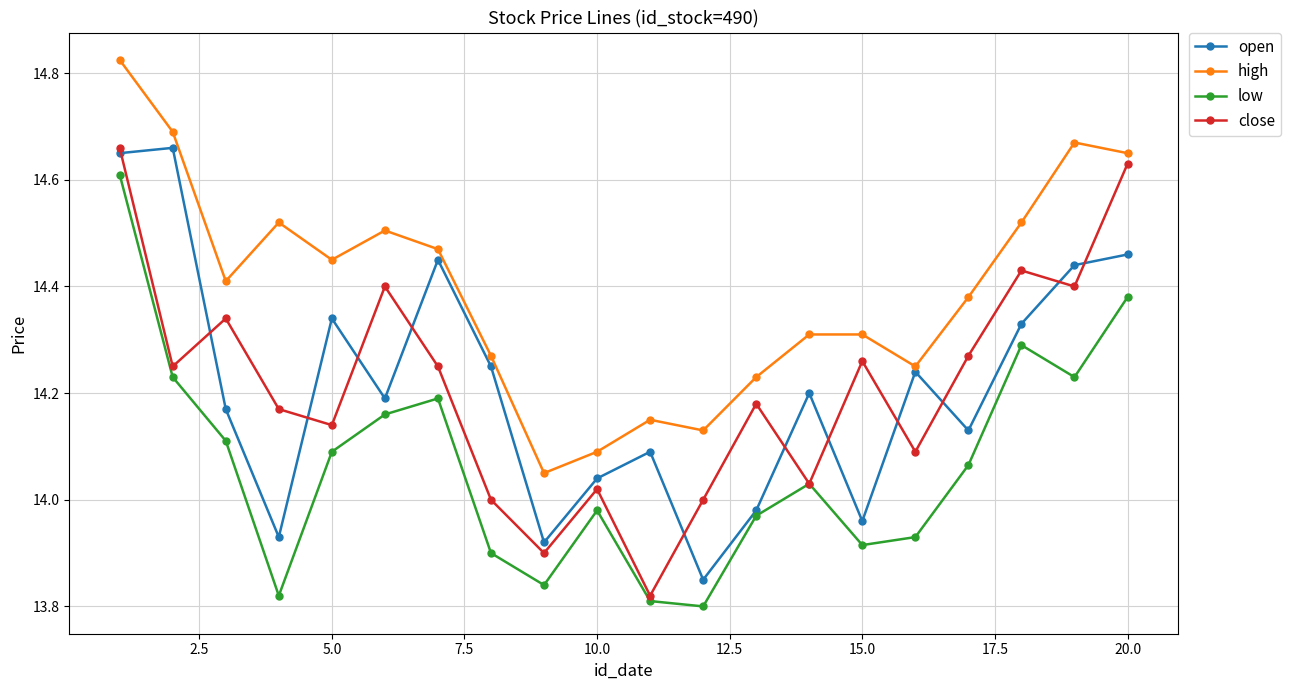

Which series has the largest total across all categories?

high